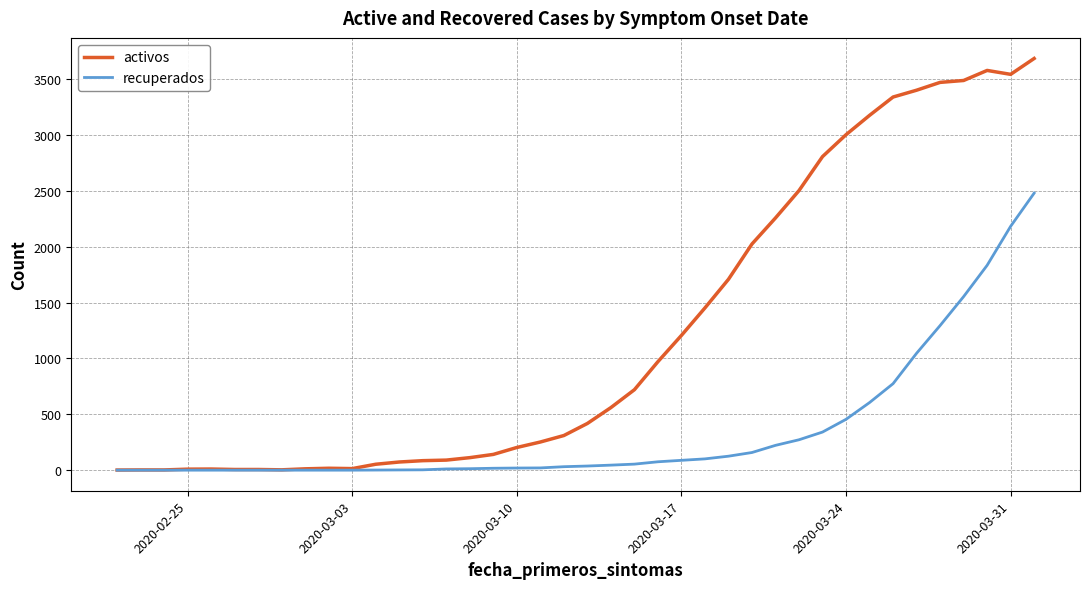

Which series has the largest total across all categories?

activos